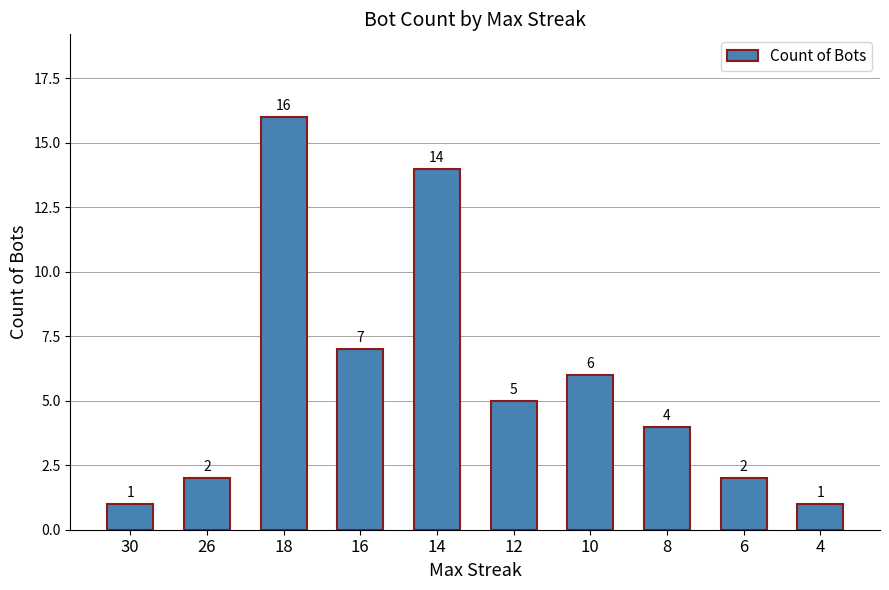

What is the minimum value shown in the chart?

1